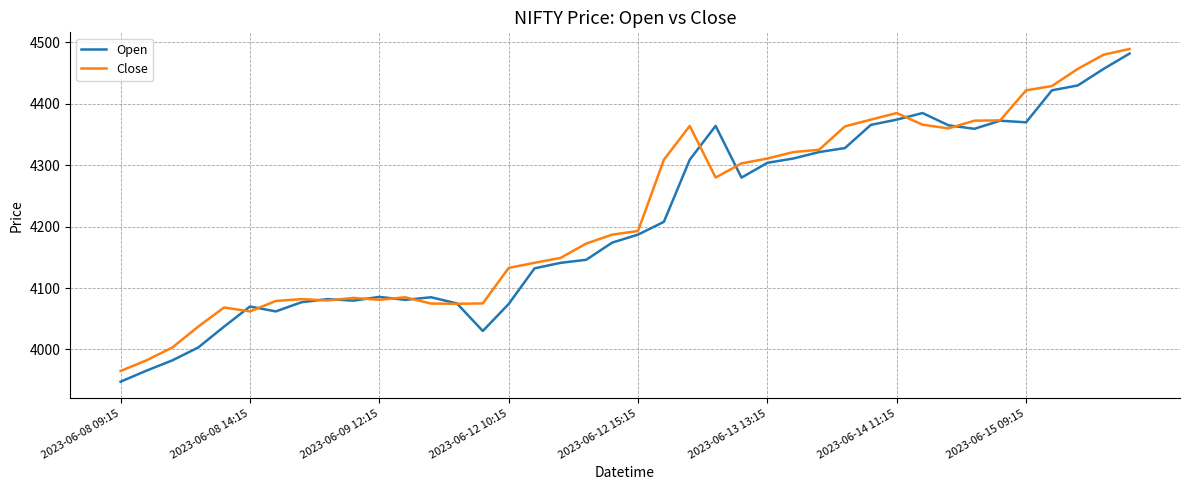

How many categories are shown in the chart?

40